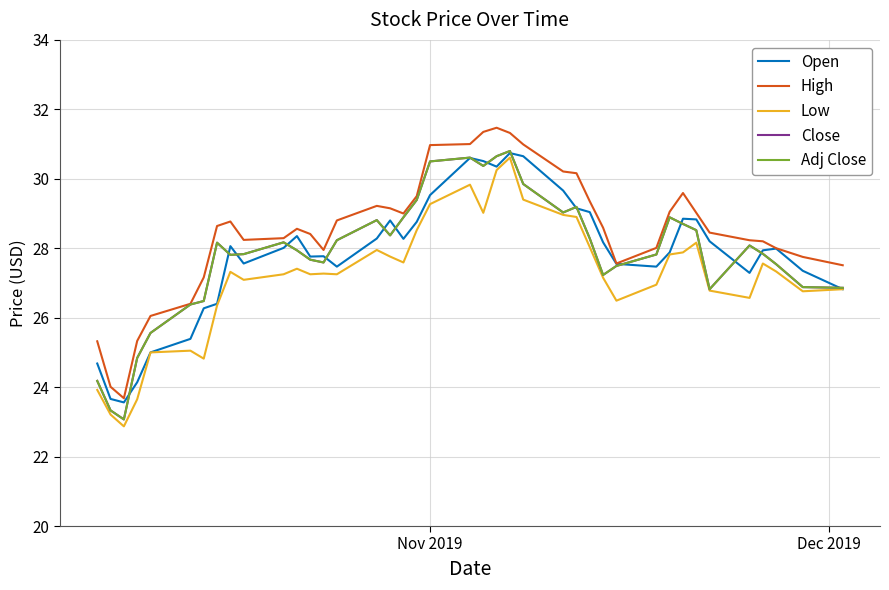

Does the chart have visible grid lines?

Yes